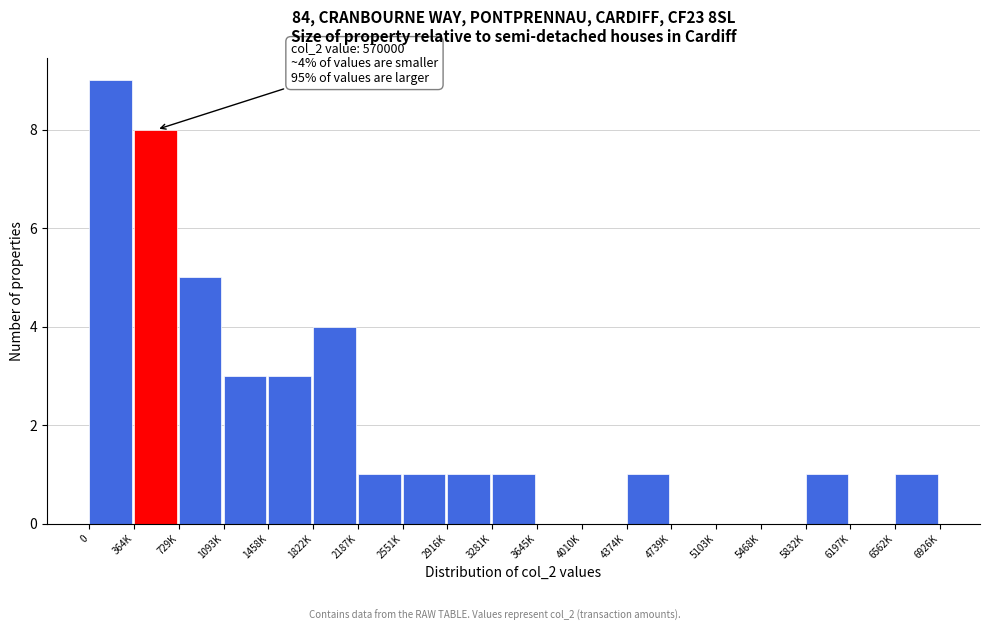

Reading left to right, list all the values displayed in this chart.

0=9	364K=8	729K=5	1093K=3	1458K=3	1822K=4	2187K=1	2551K=1	2916K=1	3281K=1	3645K=0	4010K=0	4374K=1	4739K=0	5103K=0	5468K=0	5832K=1	6197K=0	6562K=1